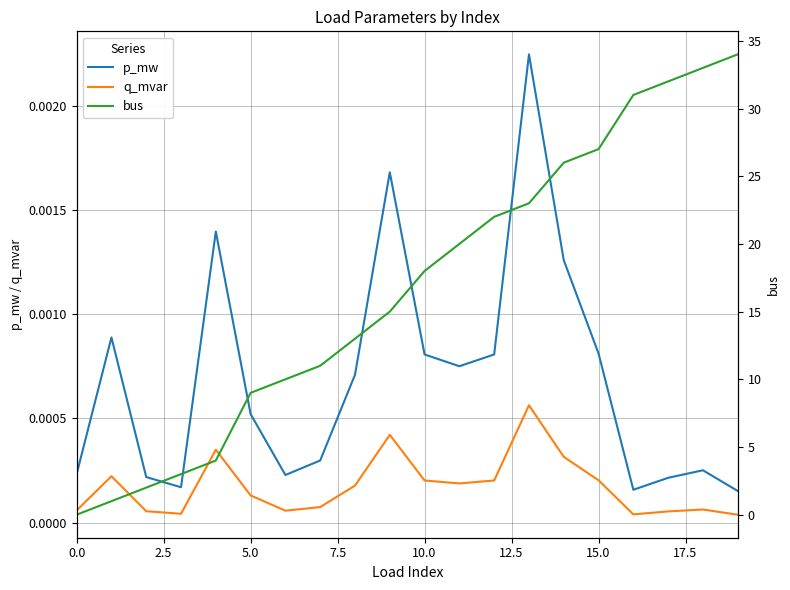

True or false: p_mw and q_mvar intersect in this chart.

False